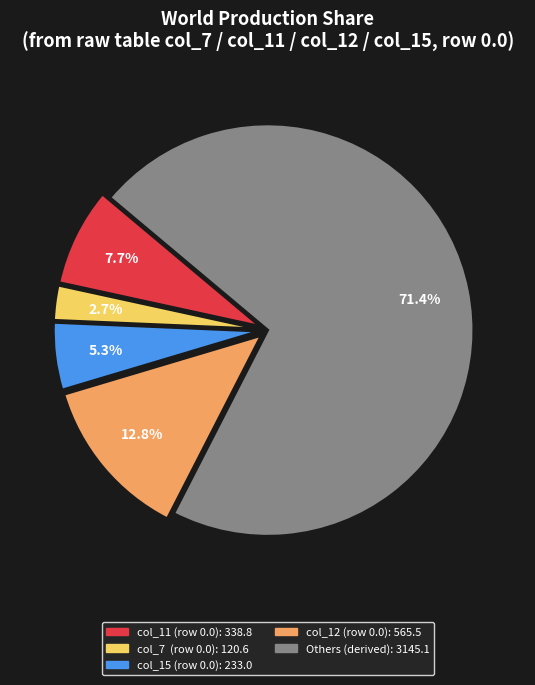

Does any single category account for the majority?

Yes